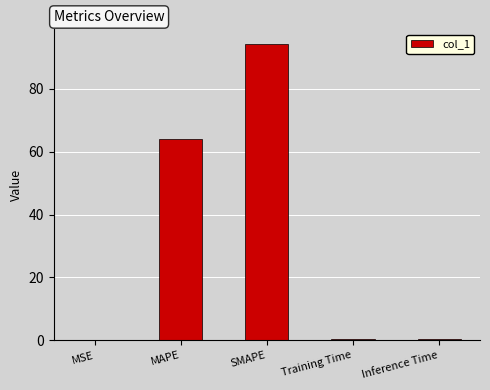

Which category has the highest value across all series?

SMAPE